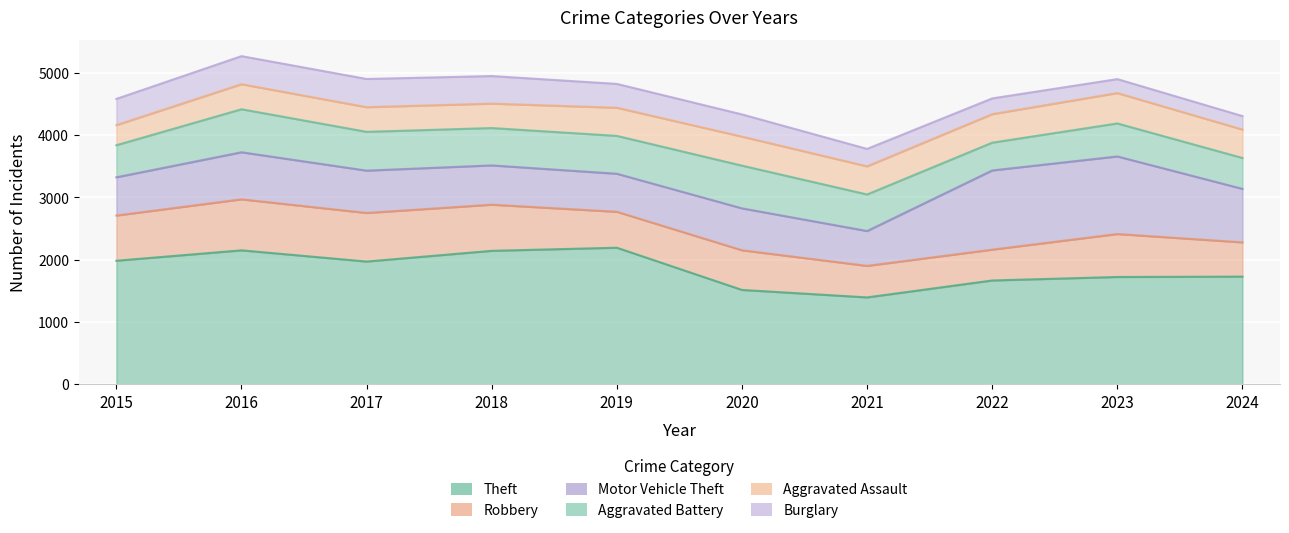

What is the spread (max minus min) of values at 2021?

1112